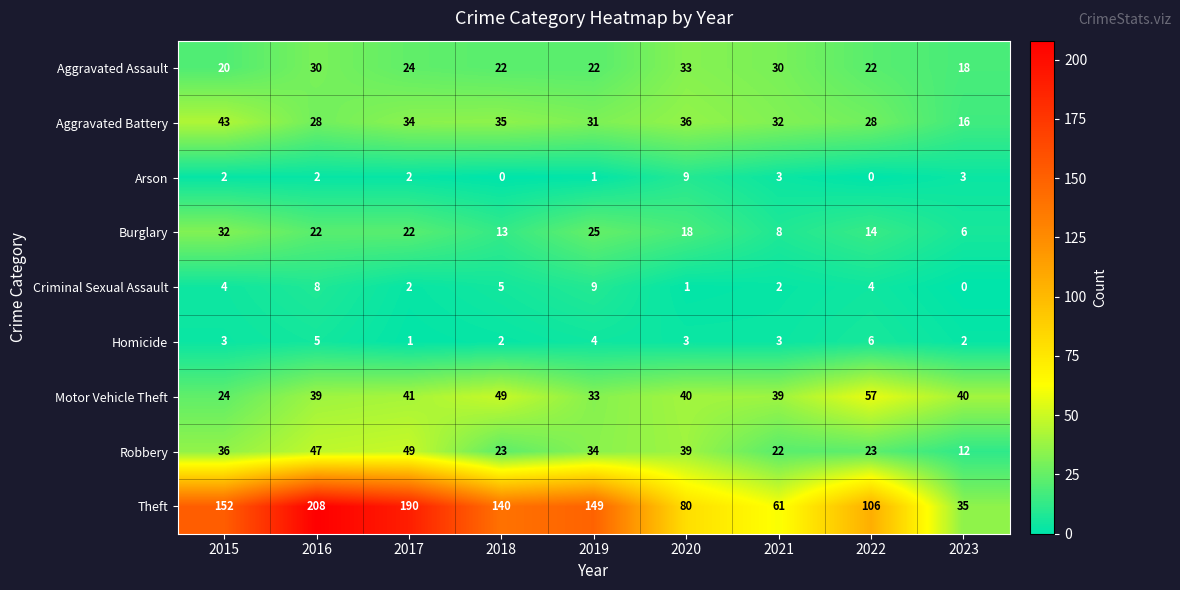

True or false: Aggravated Assault has a value of 22 at 2019.

True